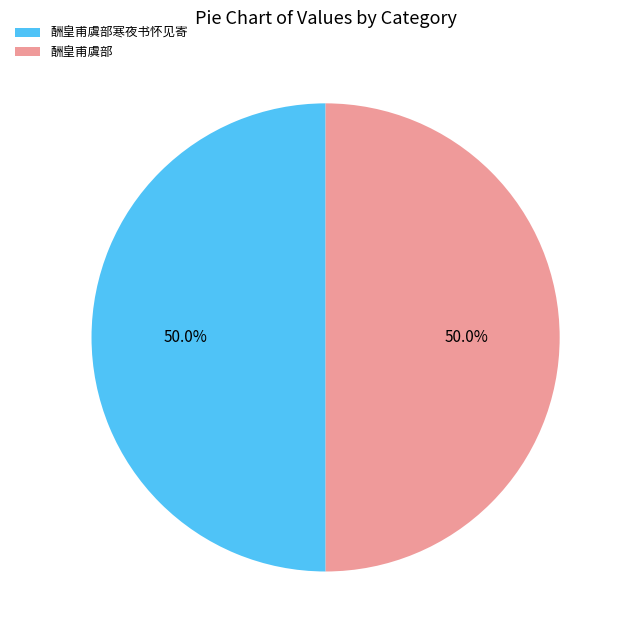

Is the sum of 酬皇甫虞部 and 酬皇甫虞部寒夜书怀见寄 greater than half?

Yes